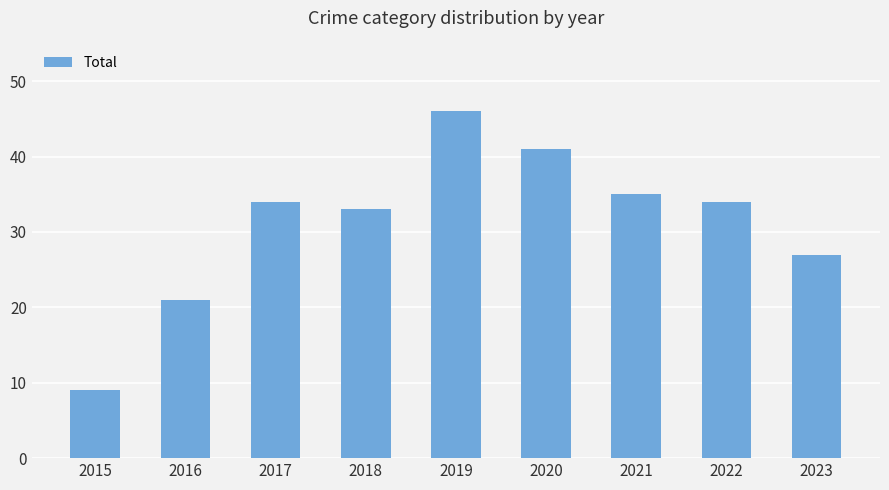

How many bars are there in total?

9